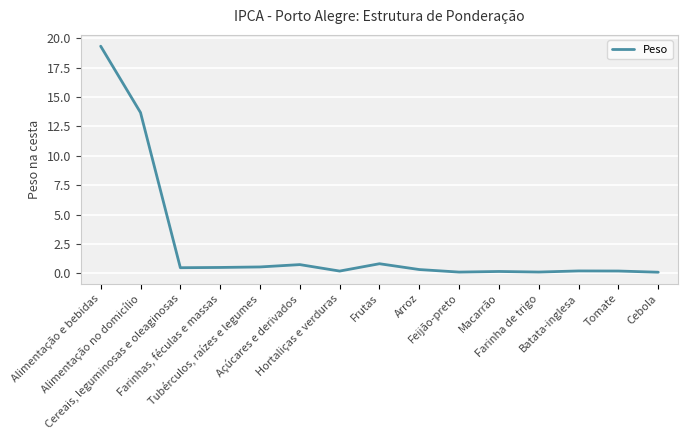

What is the minimum value shown in the chart?

0.1